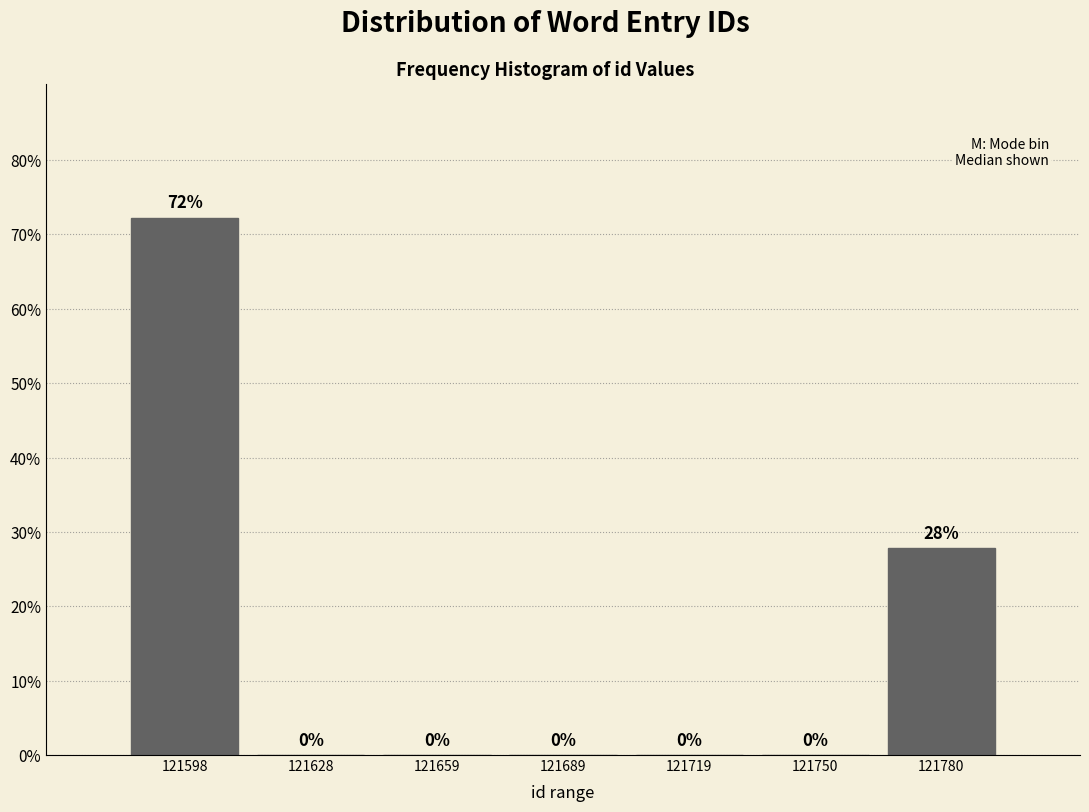

Which range on the x-axis has the tallest bar?

121585 to 121615